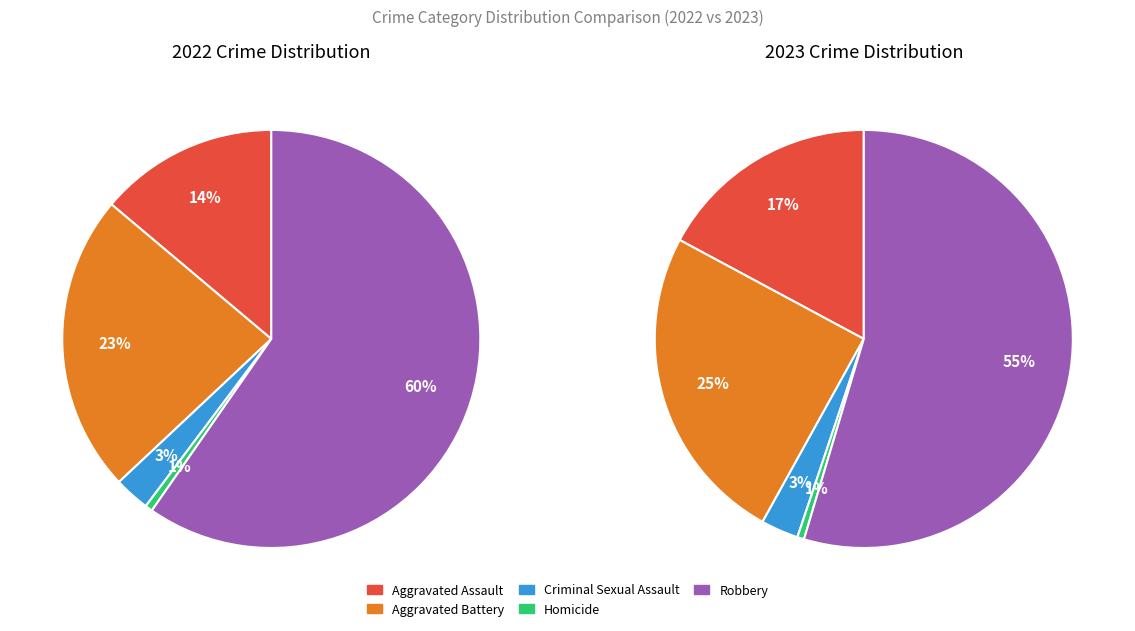

How many segments does this pie chart have?

5